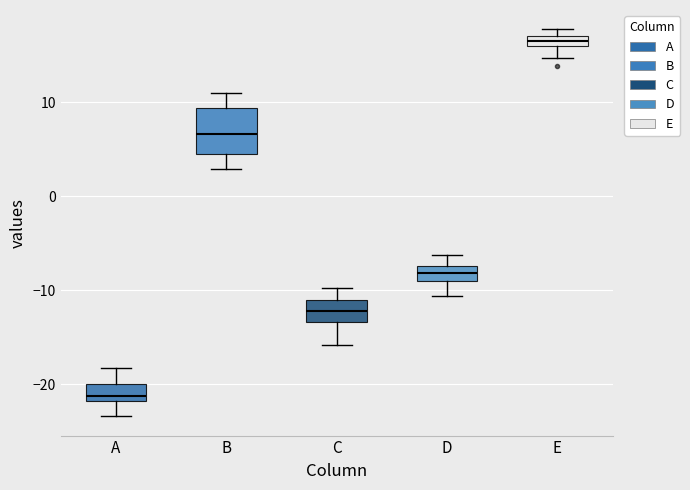

Comparing the boxes themselves (not the whiskers), which one is the tallest?

B